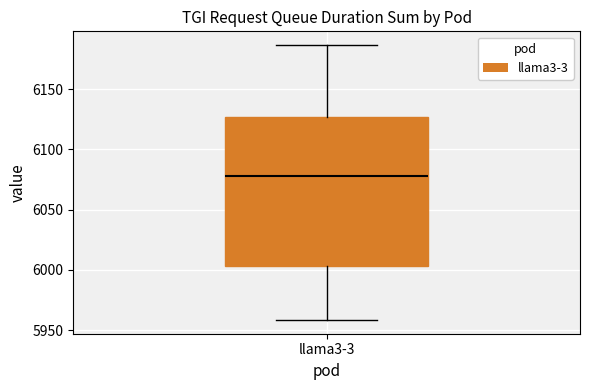

Read this box plot against the y-axis: the position of the median line, the range covered by the box, and the ends of both whiskers. The values are not printed on the chart, so give them approximately, as read against the axis.

median 6080, box 6005 to 6125, whiskers 5960 to 6185